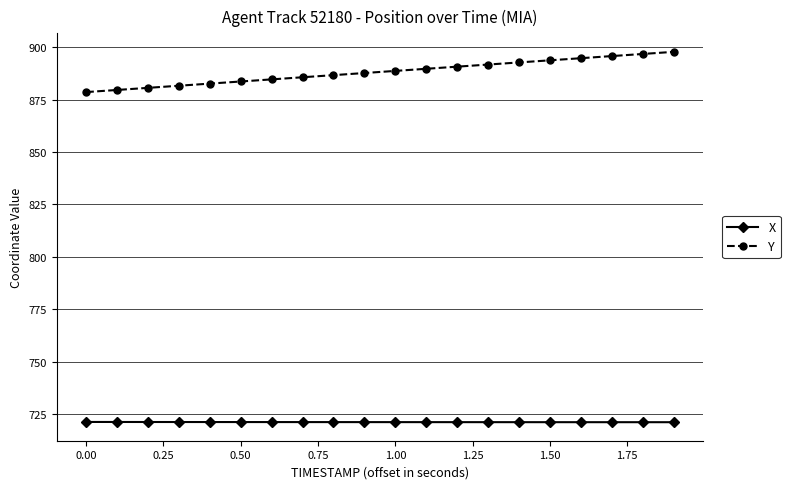

What is the sum of all Y values?

17764.8